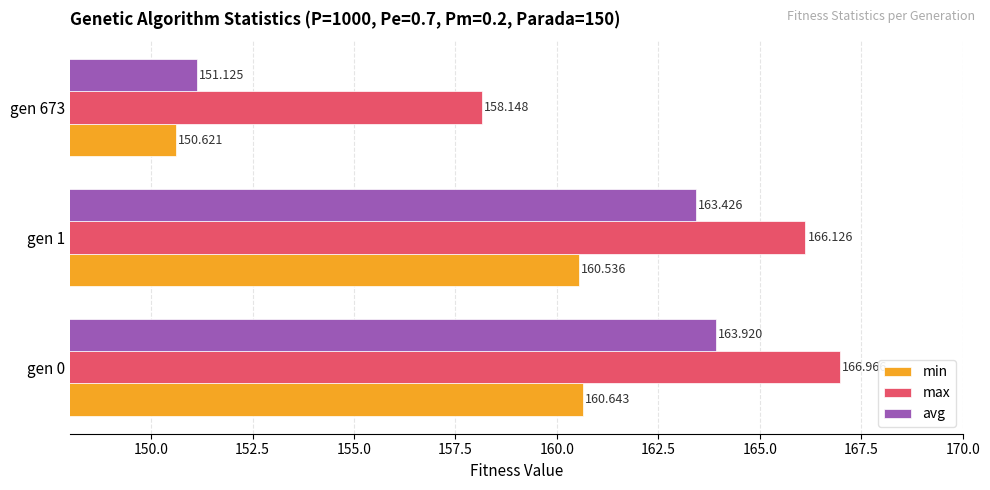

Rank the series by their average value, from lowest to highest.

min, avg, max